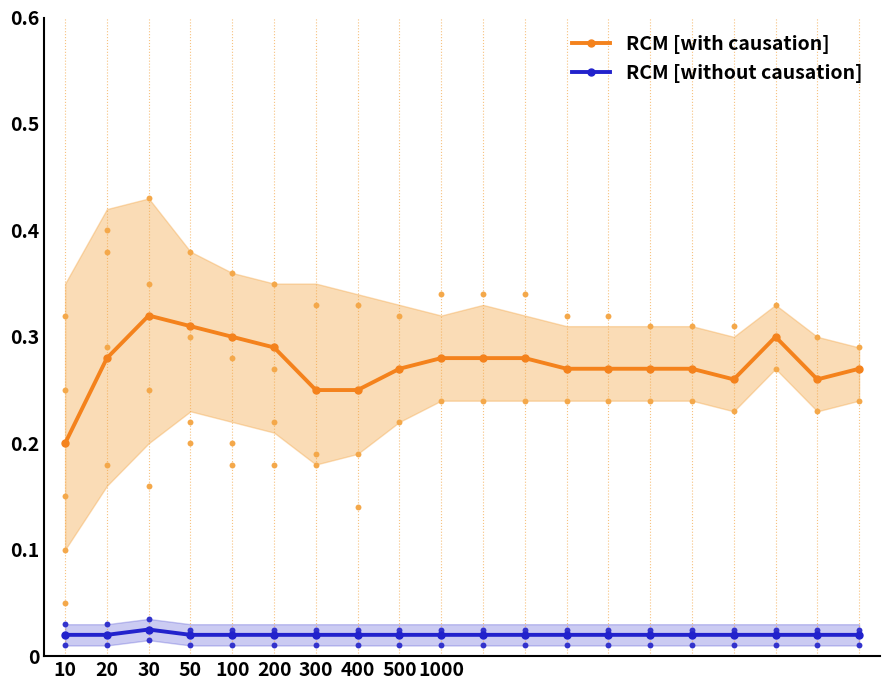

Which series contains the highest Y value?

RCM [with causation]